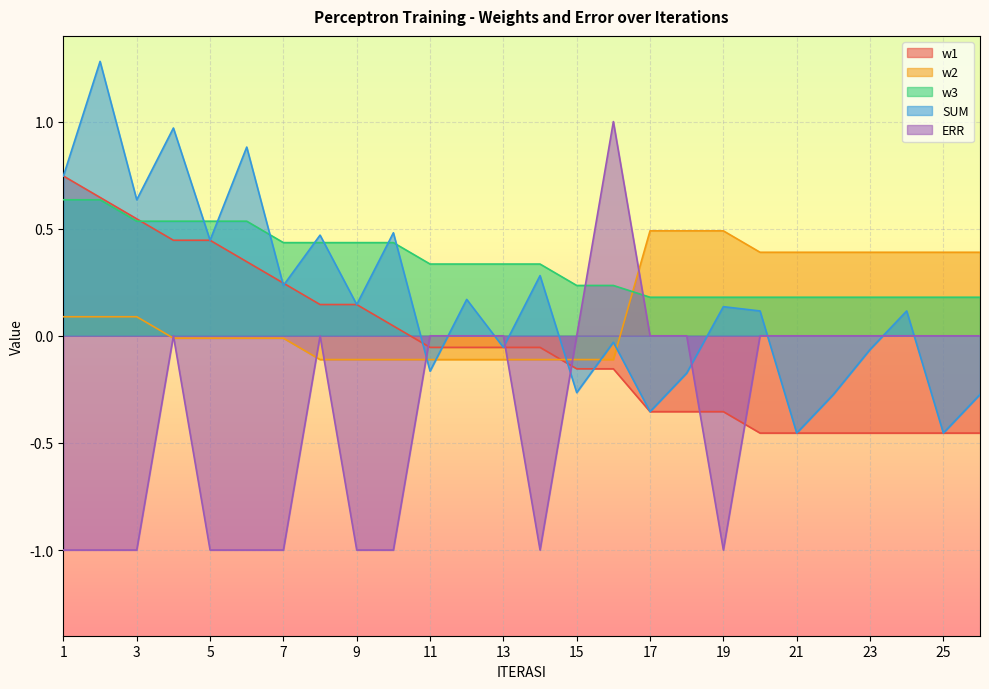

Between which two adjacent categories do w3 and SUM first intersect?

4 and 5